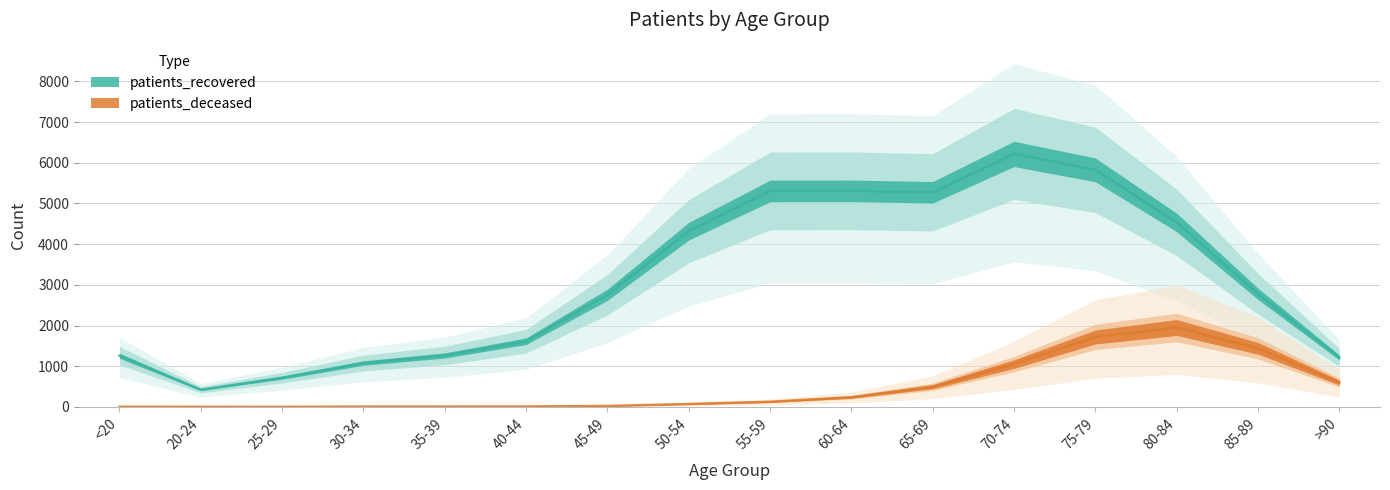

What is the difference between the patients_deceased values at 55-59 and 65-69?

371